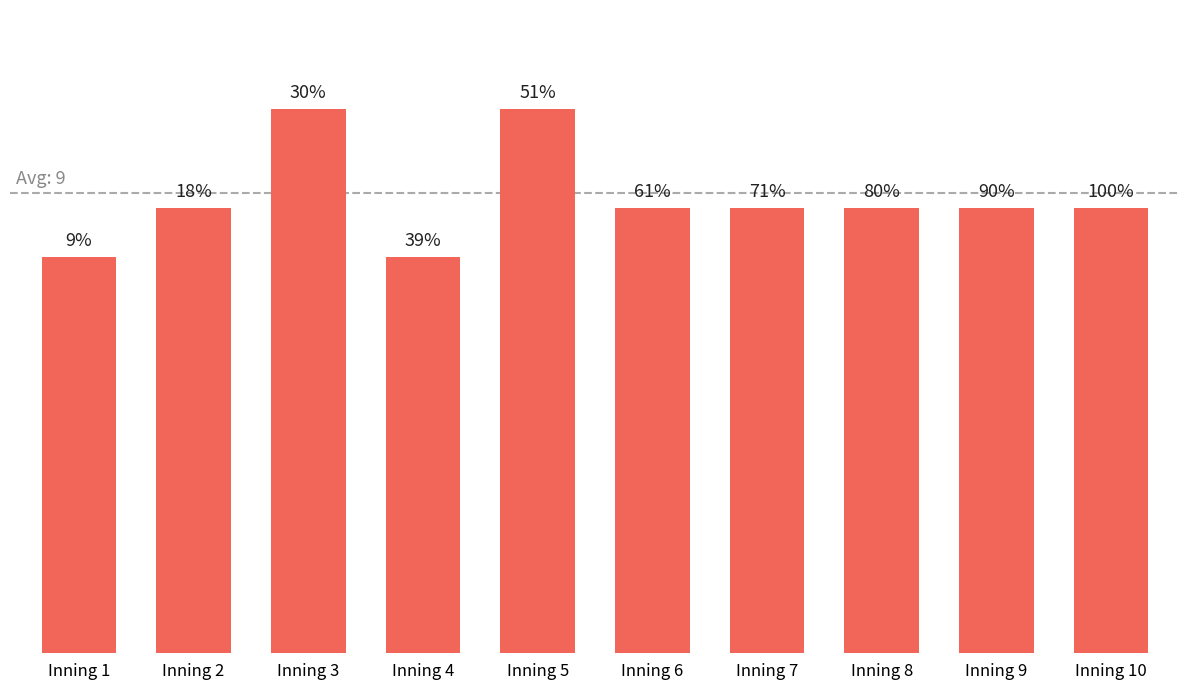

At which label is the value closest to 9?

Inning 2